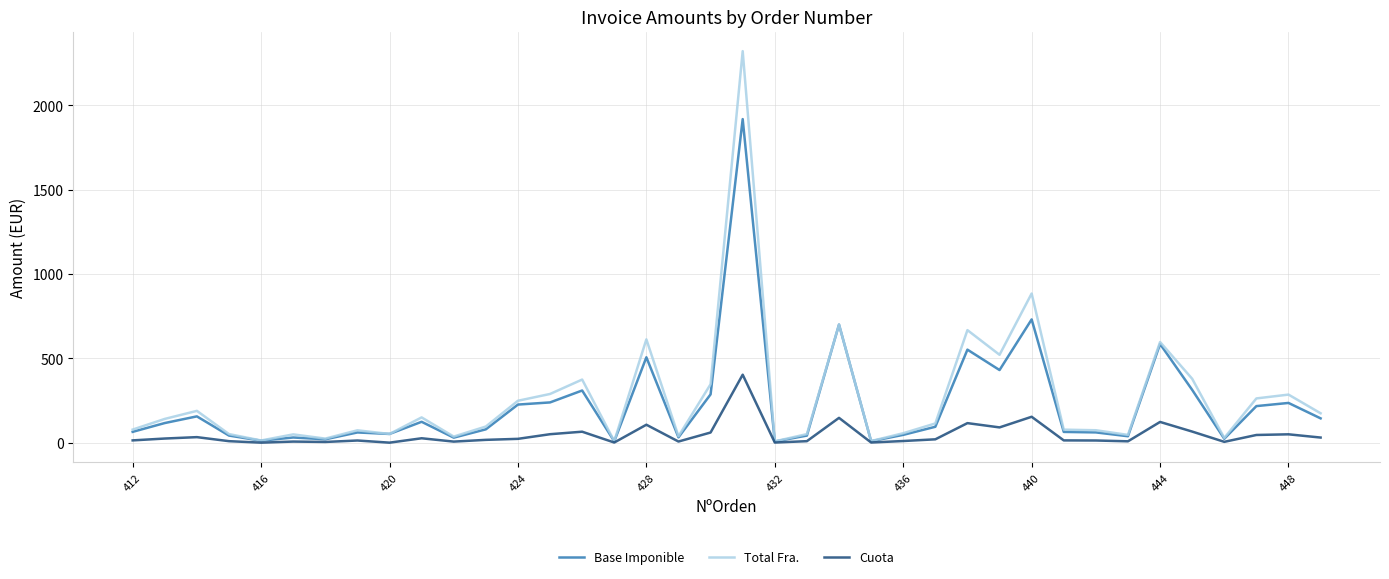

What is the highest value of the Total Fra. series?

2321.4